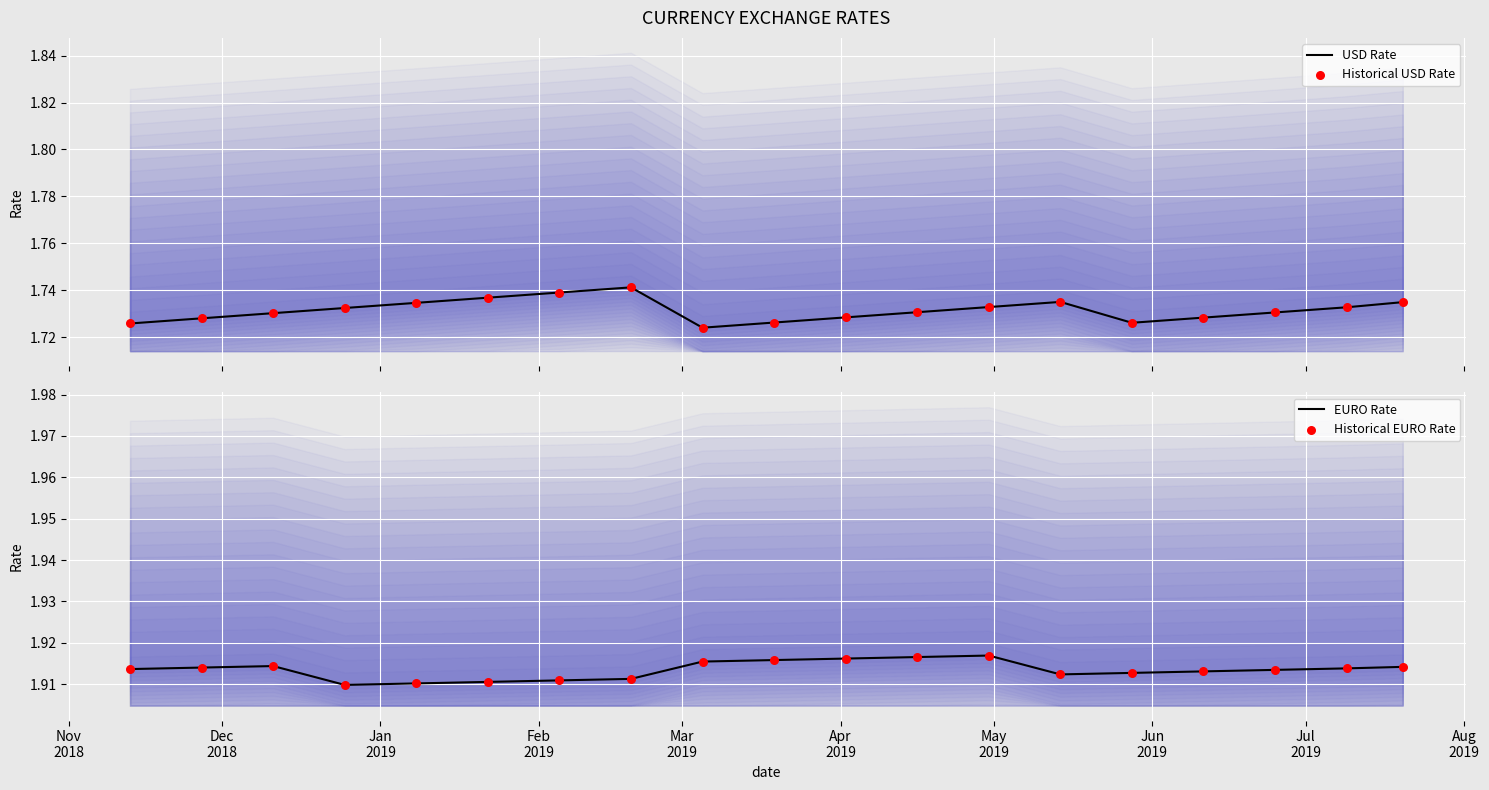

What is the total value across all series at Nov
2018?

7.3